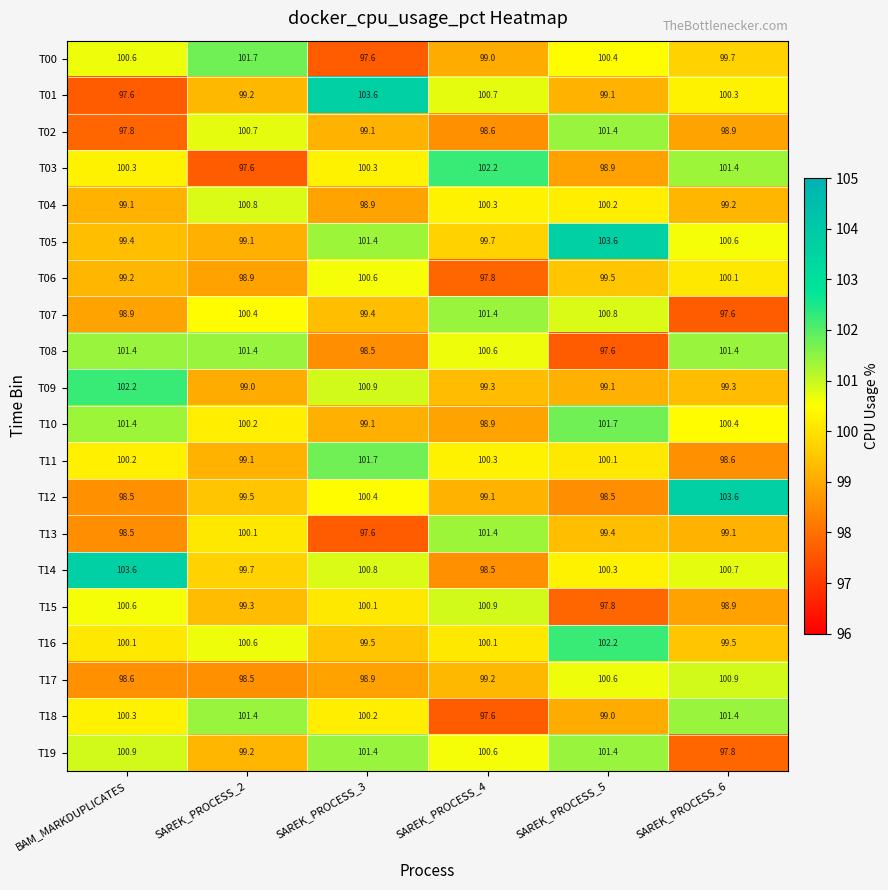

What is the difference between the second highest and minimum values in the T10 series?

2.5